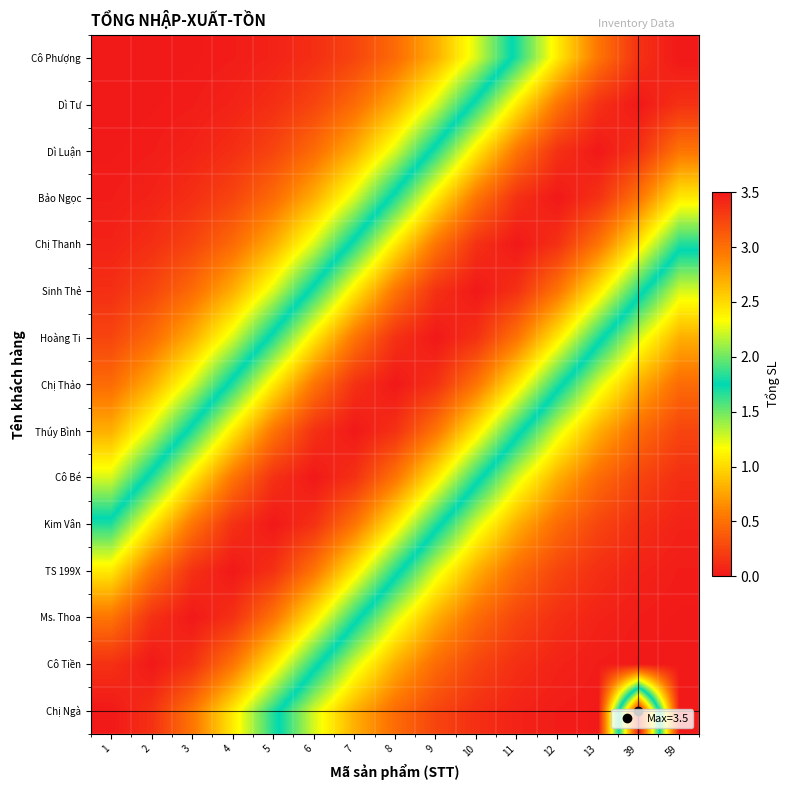

Between 59 and 5, which is larger?

5